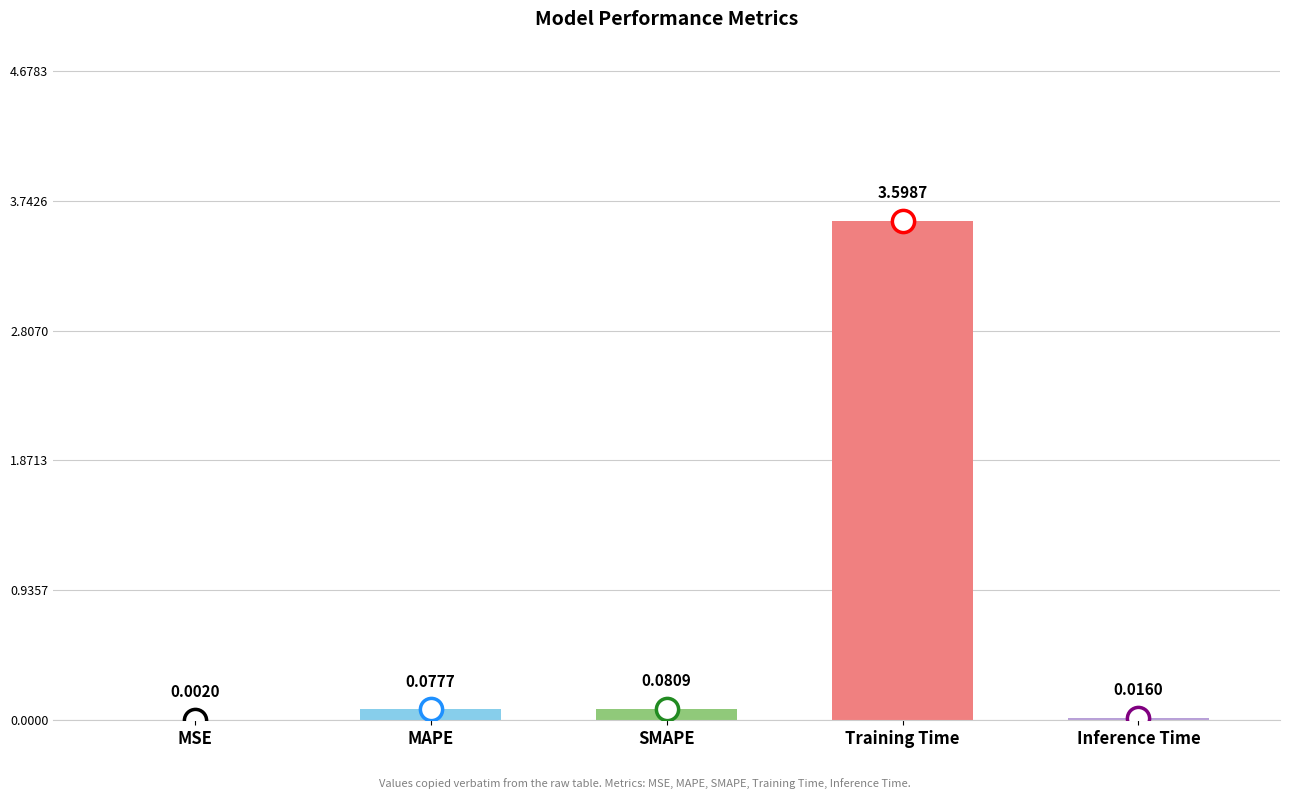

Are the bars horizontal?

No